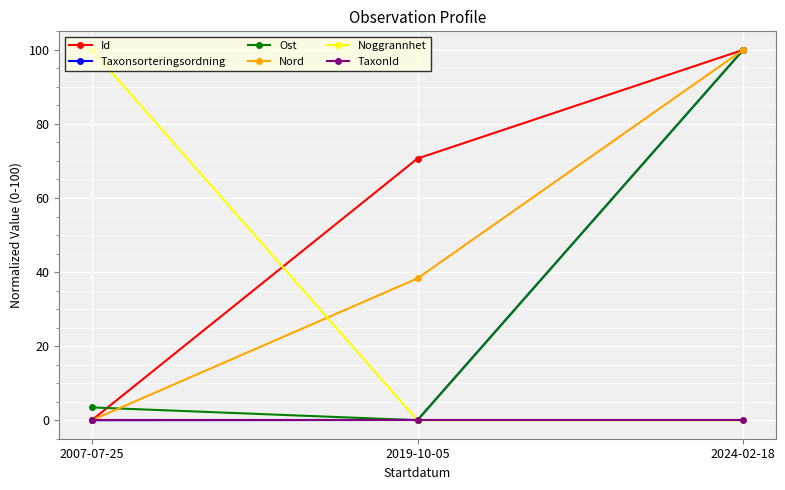

How many values in Ost are above zero?

2